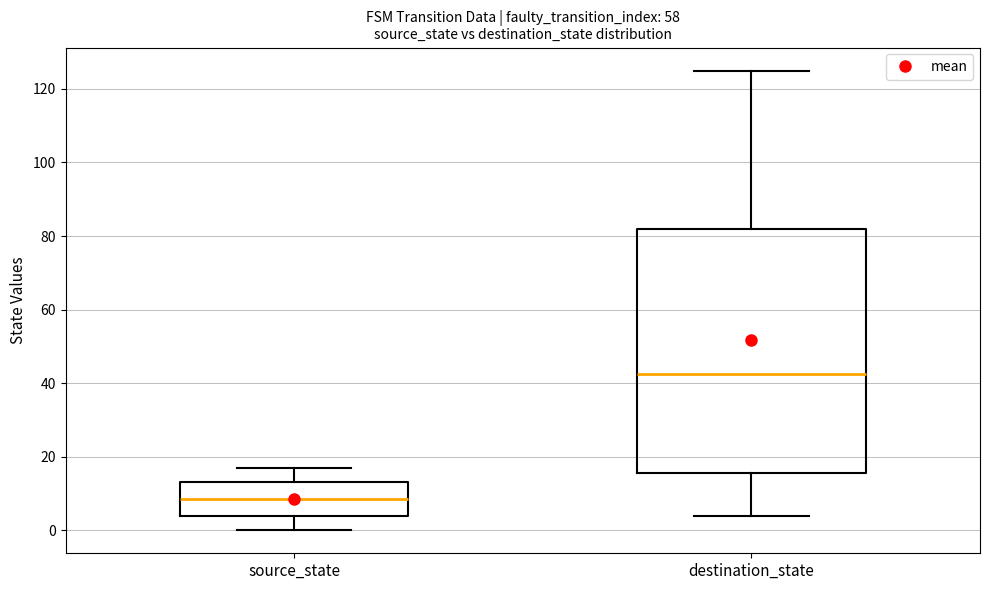

Reading left to right, transcribe this box plot: for each box, give where its median line is, the range the box spans, and where its two whiskers end, as read against the y-axis. The values are not printed on the chart, so give them approximately, as read against the axis.

source_state: median 8, box 4 to 14, whiskers 0 to 18
destination_state: median 42, box 16 to 82, whiskers 4 to 126